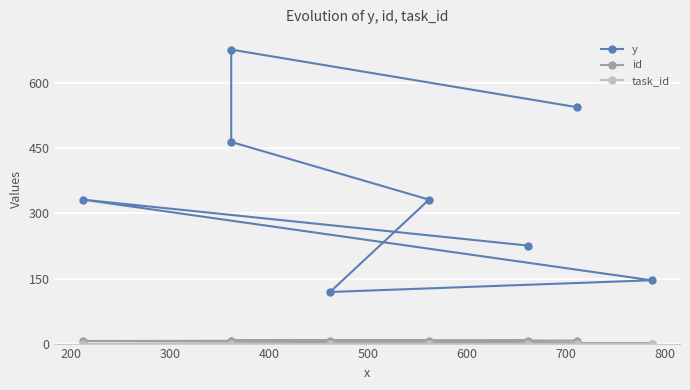

Between 500 and 600, which series saw the biggest shift?

y